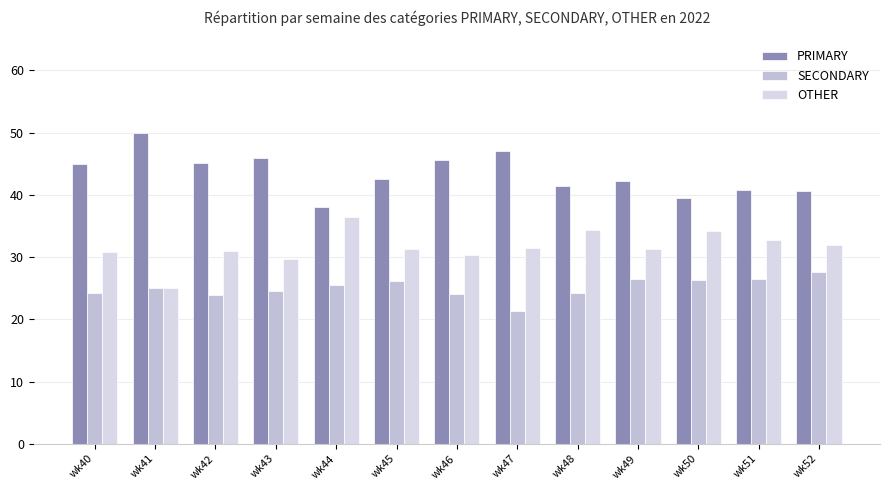

How many categories are shown in the chart?

13